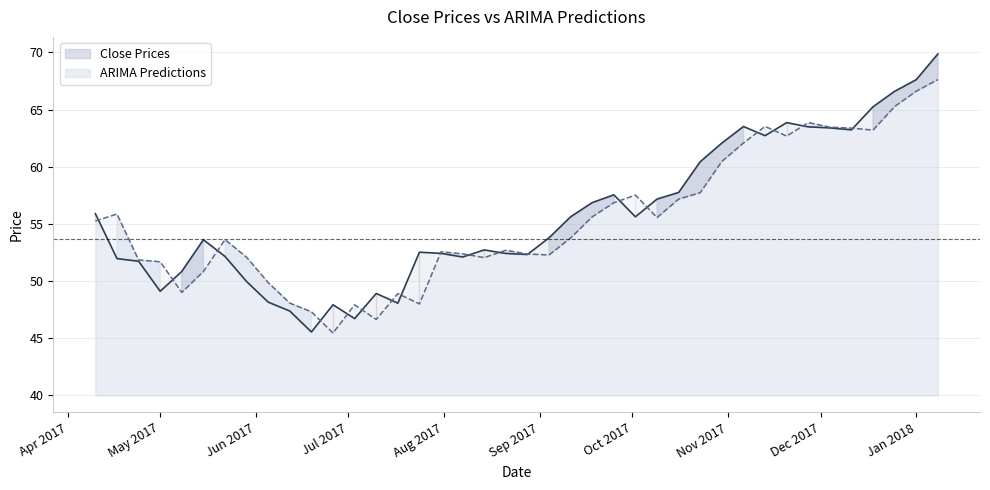

What is the greatest value displayed?

69.9